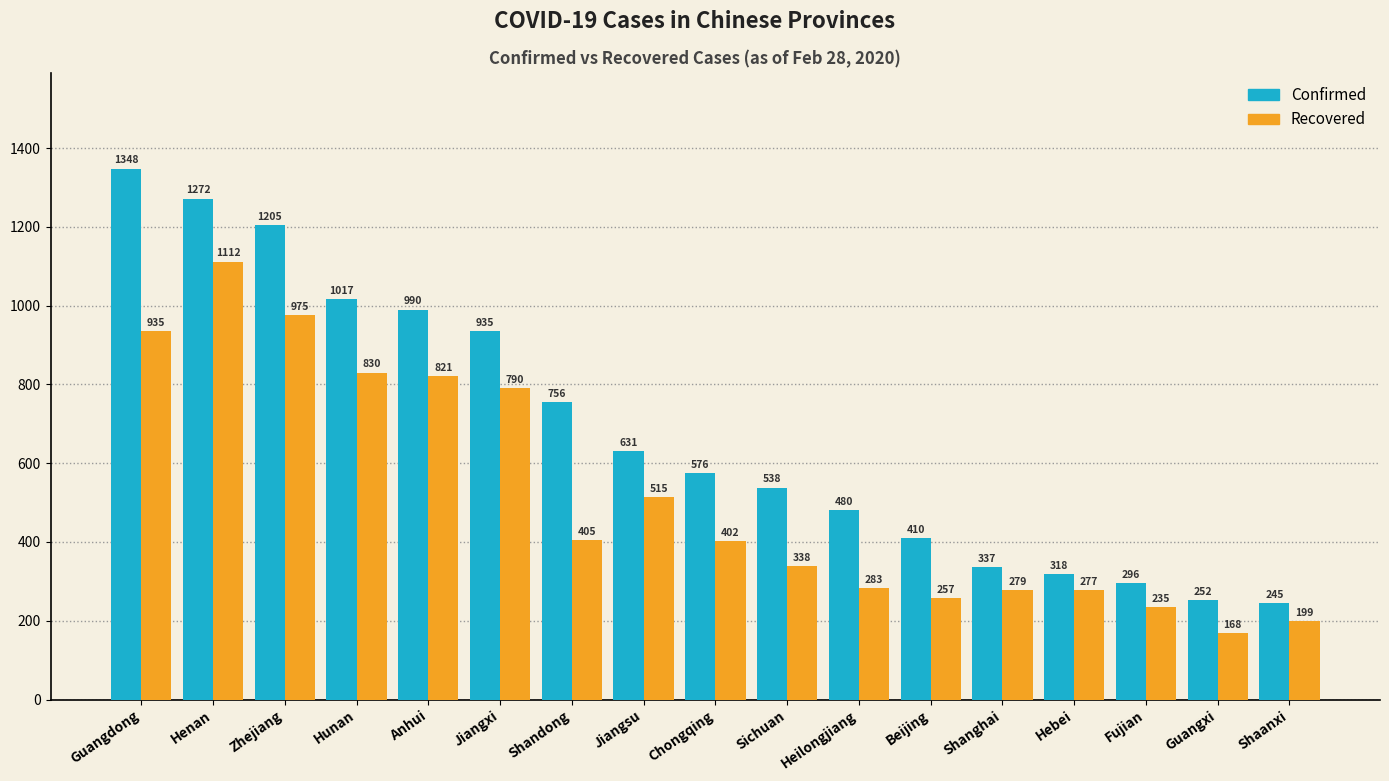

What is the average value of the Recovered series?

519